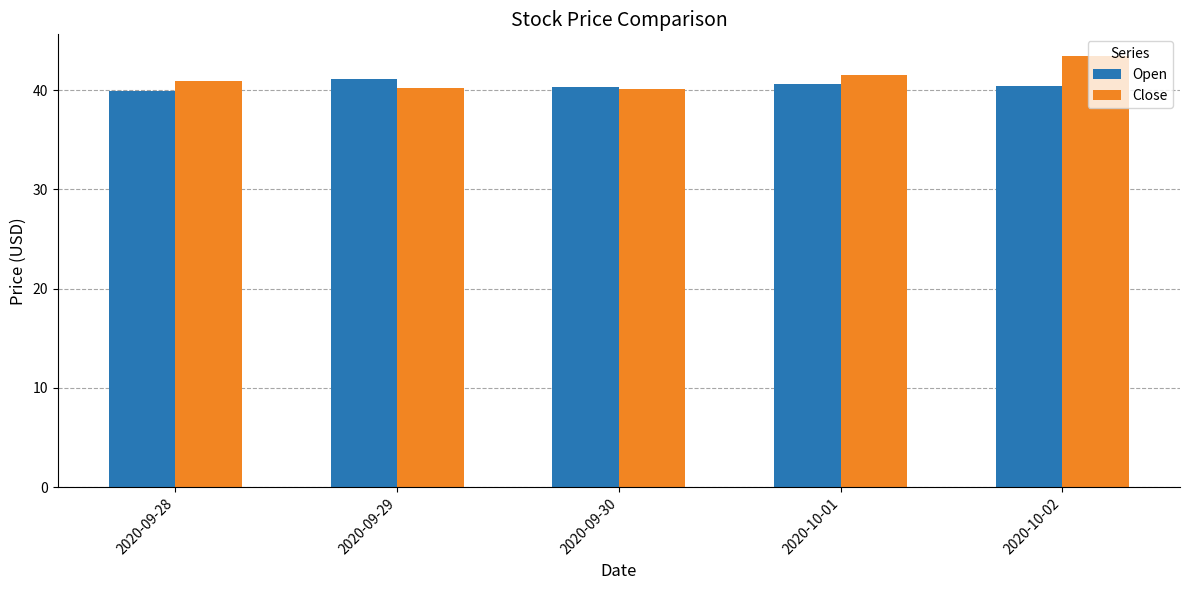

What is the sum of the Open values at 2020-09-28 and 2020-09-29?

81.0